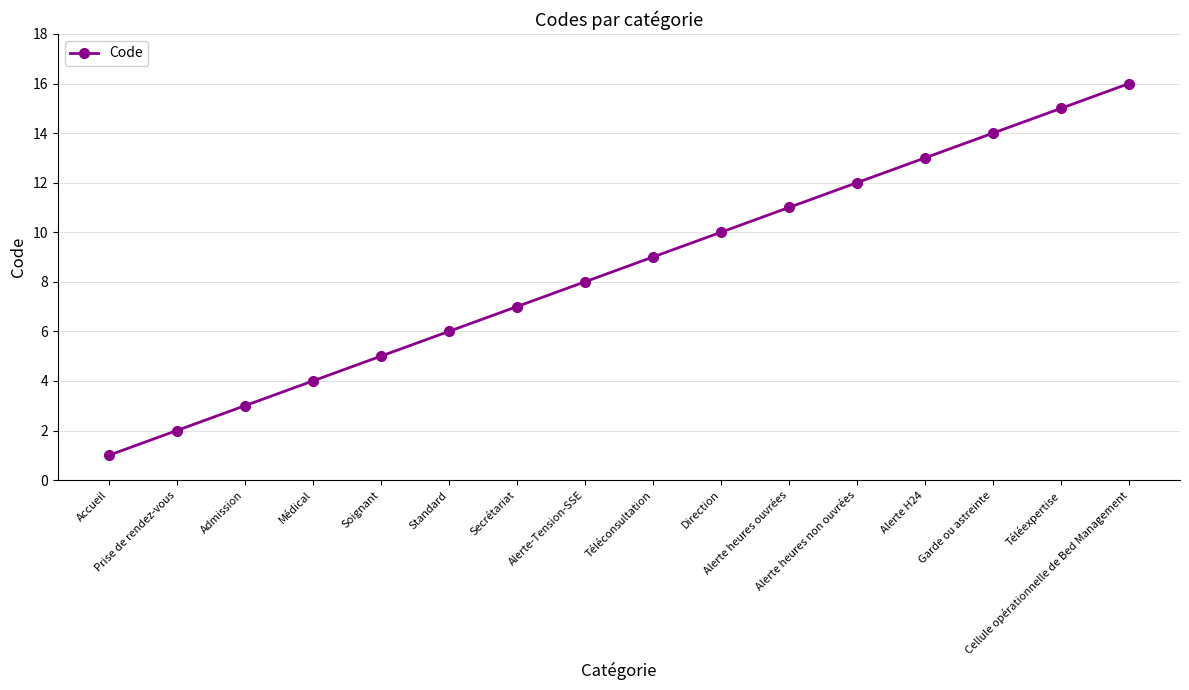

Which has a higher value, Médical or Alerte H24?

Alerte H24